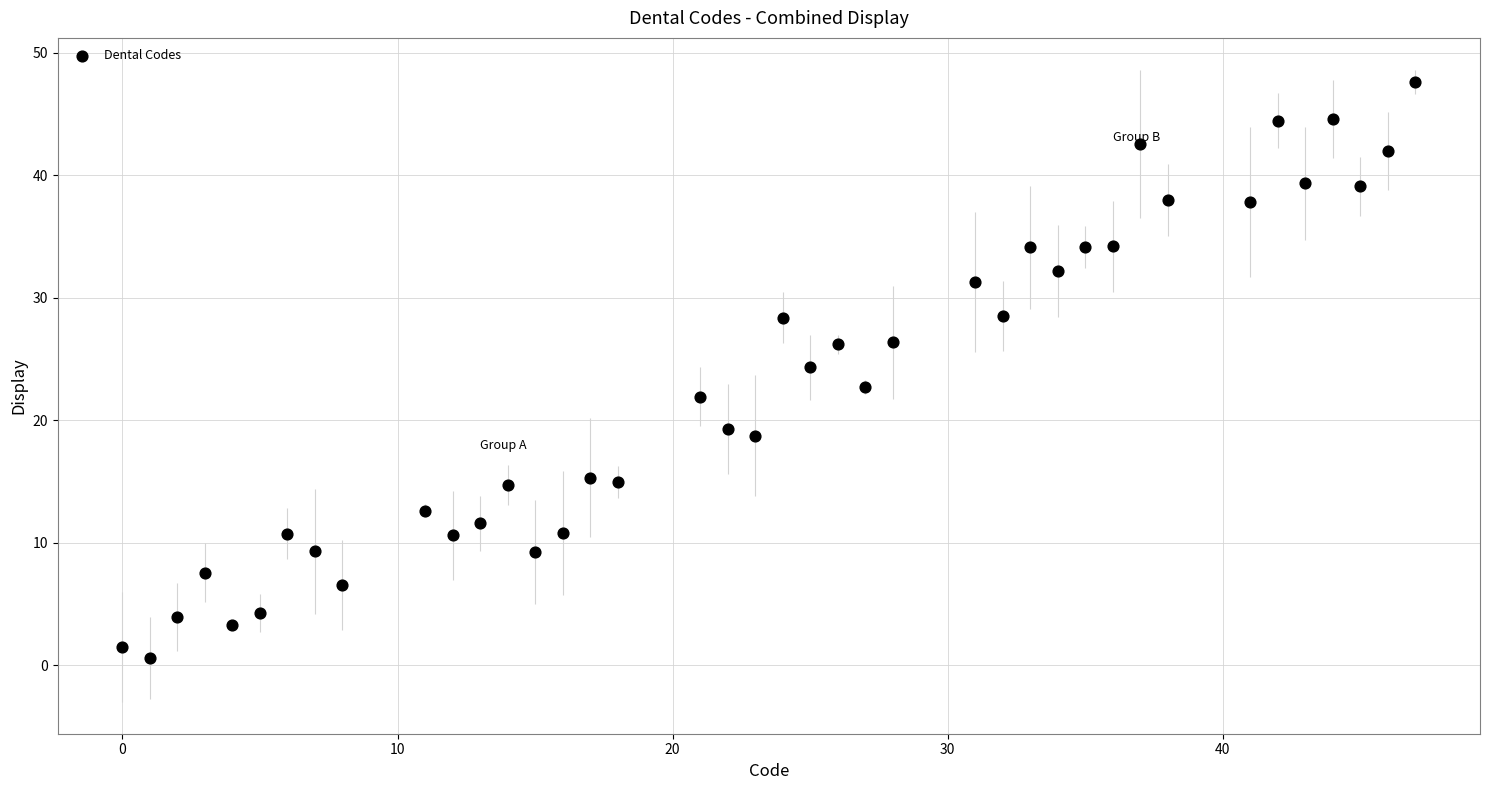

What is the range of Y values (max minus min)?

47.0